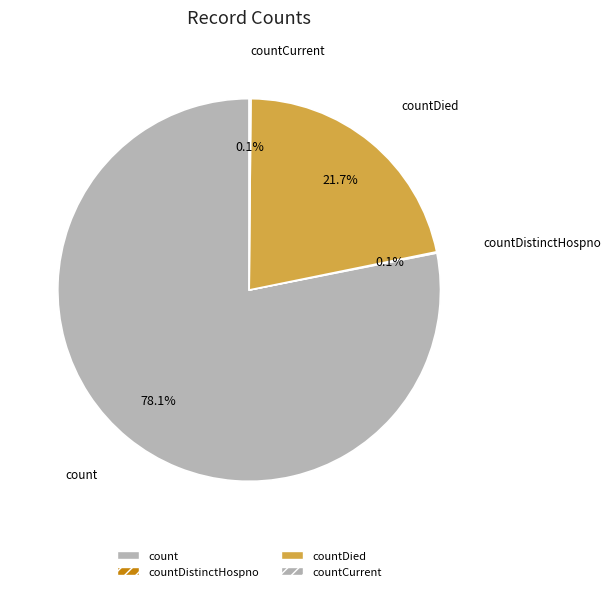

The count slice represents 78% of the pie. True or false?

True